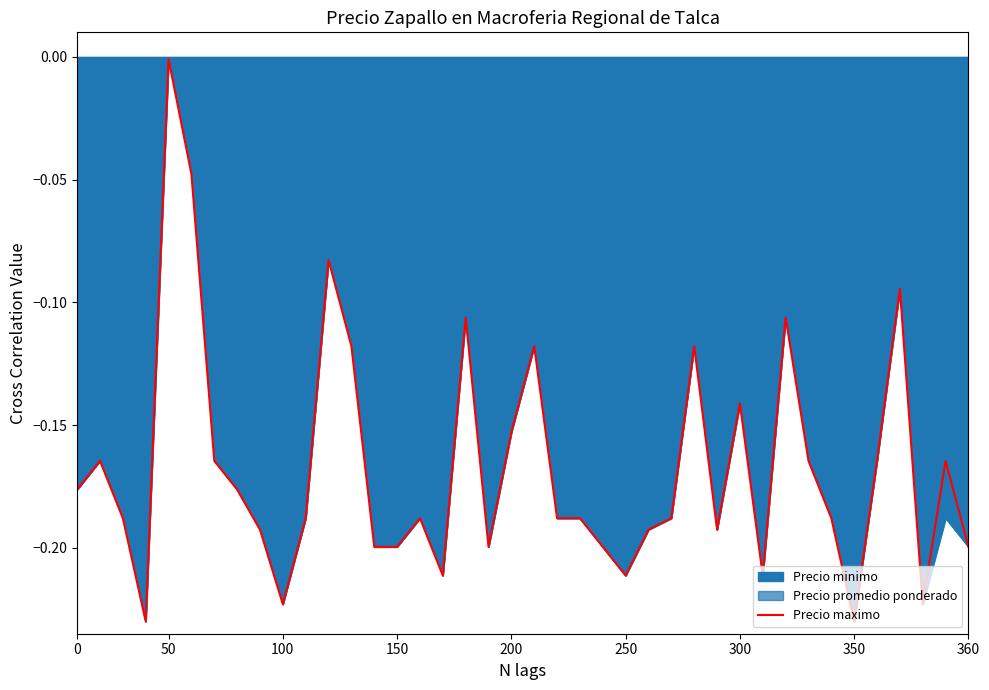

Count the number of categories in the chart.

40